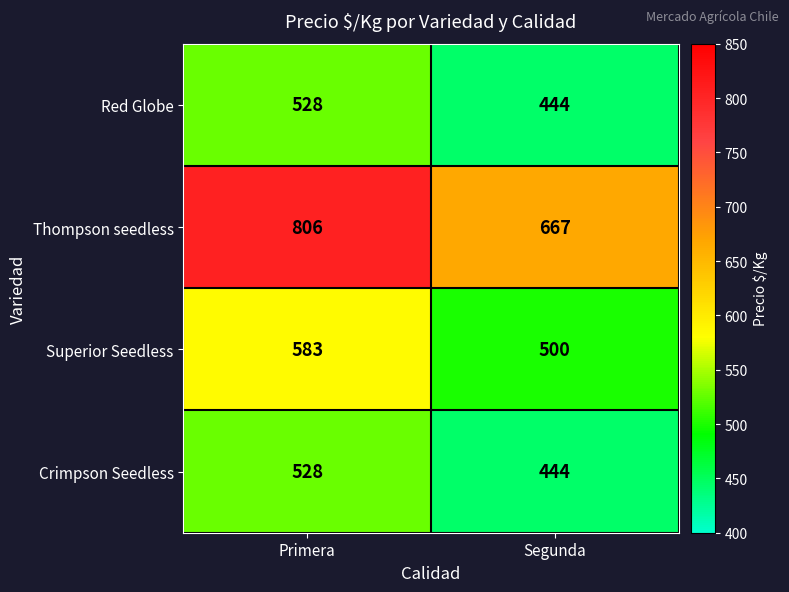

What is the smallest value displayed?

444